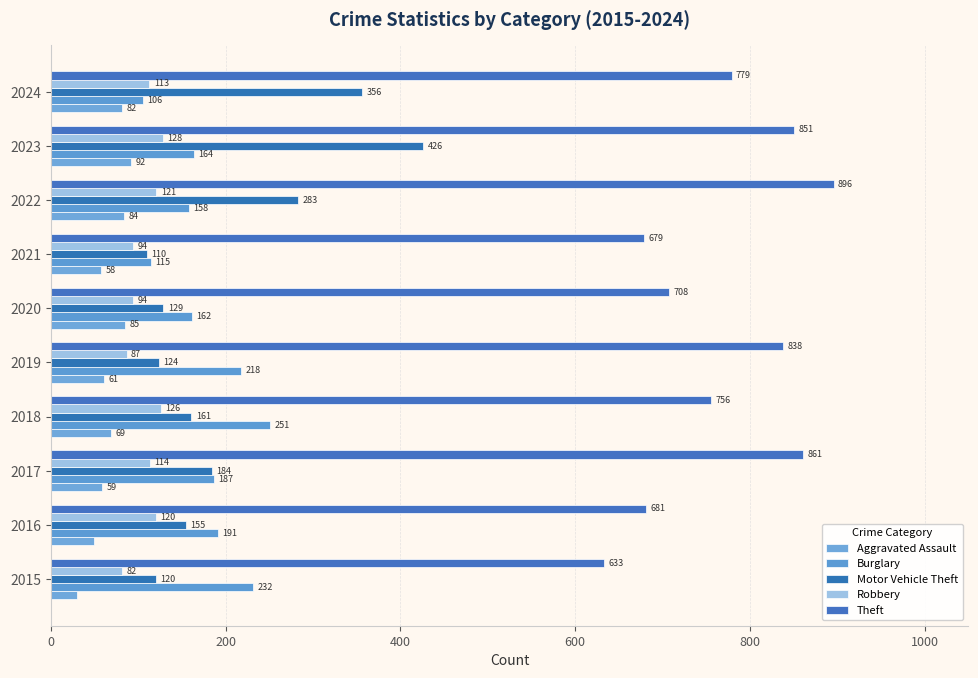

What is the difference between the maximum and minimum values in the Burglary series?

145